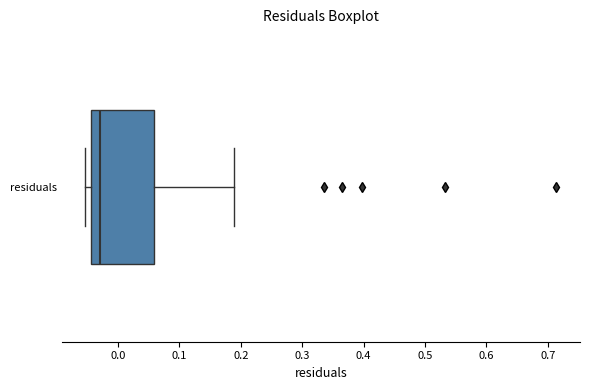

Read this box plot against the x-axis: the position of the median line, the range covered by the box, and the ends of both whiskers. The values are not printed on the chart, so give them approximately, as read against the axis.

median -0.03, box -0.04 to 0.06, whiskers -0.05 to 0.19